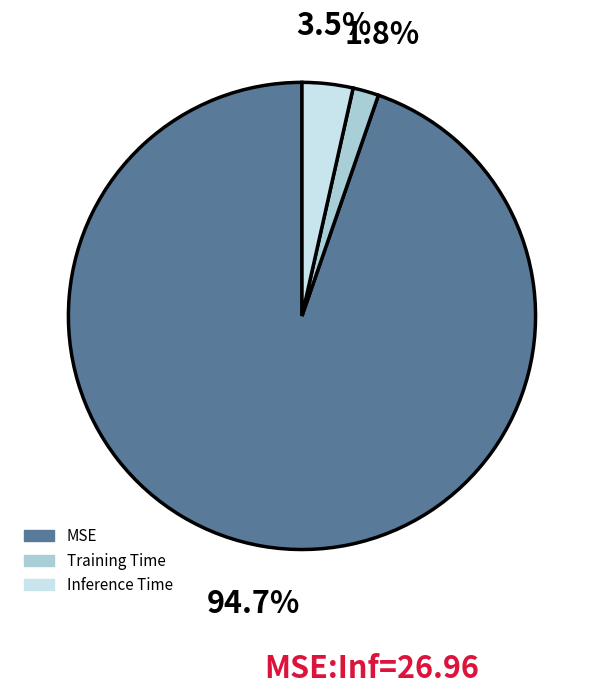

How many segments does this pie chart have?

3